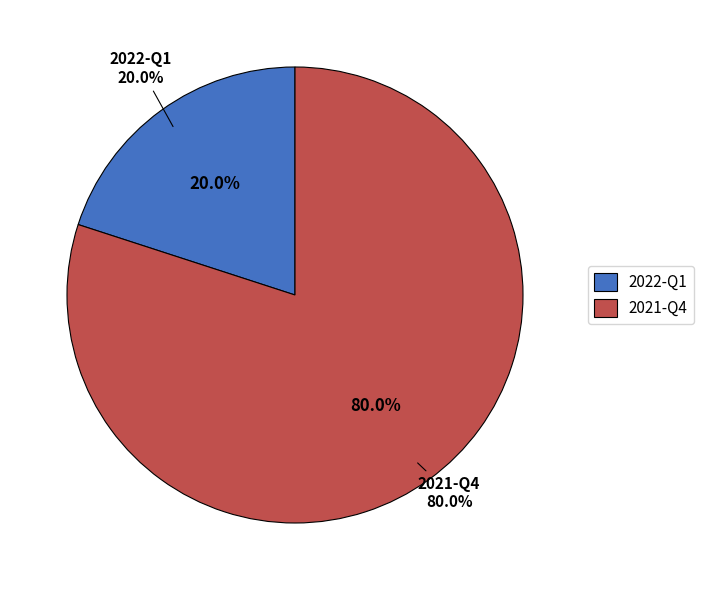

What percentage do 2022-Q1 and 2021-Q4 together represent?

100.0%